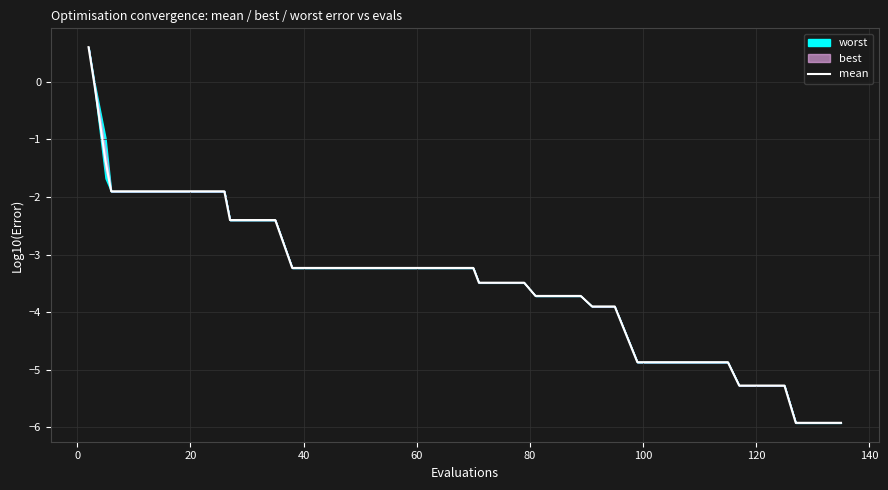

Reading left to right, transcribe all the data shown in this chart.

0.6	-0.0	-1.4	-1.9	-1.9	-1.9	-1.9	-1.9	-1.9	-2.4	-2.4	-2.4	-3.2	-3.2	-3.2	-3.2	-3.2	-3.2	-3.2	-3.2	-3.2	-3.5	-3.5	-3.5	-3.7	-3.7	-3.7	-3.9	-3.9	-4.9	-4.9	-4.9	-4.9	-4.9	-5.3	-5.3	-5.3	-5.9	-5.9	-5.9